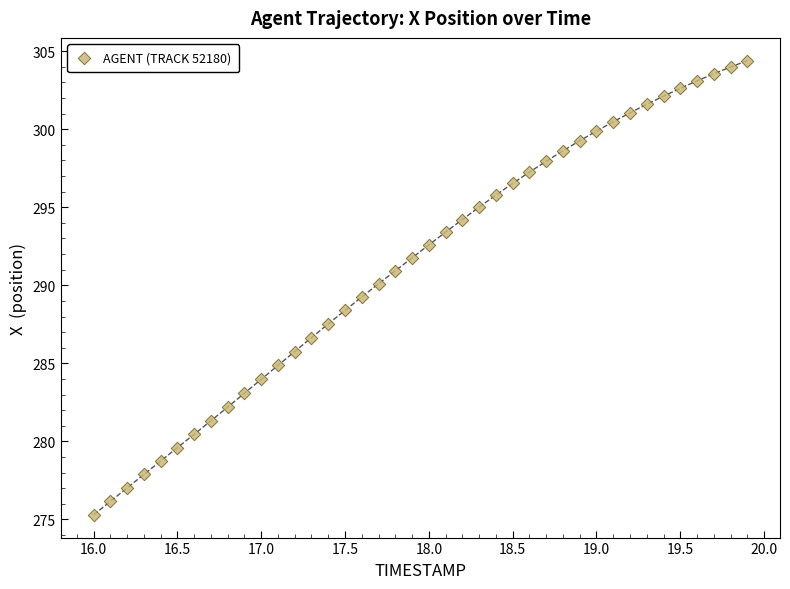

What is the range of Y values (max minus min)?

29.1